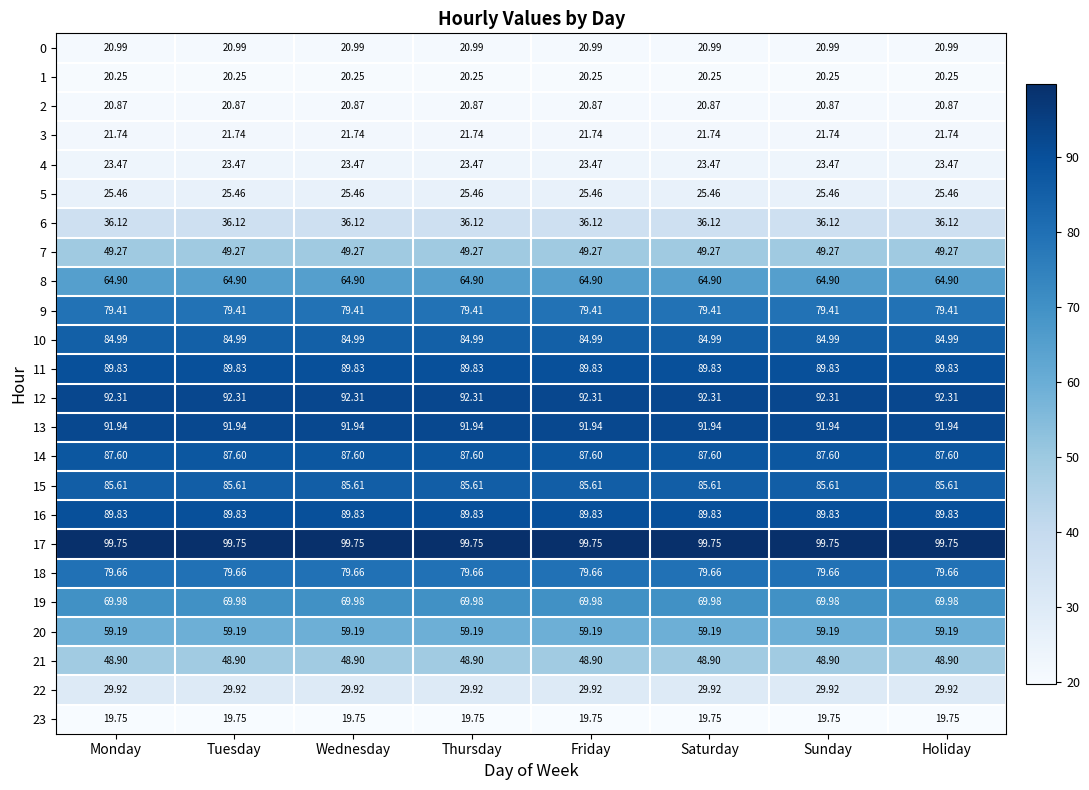

What is the spread (max minus min) of values at Thursday?

80.0